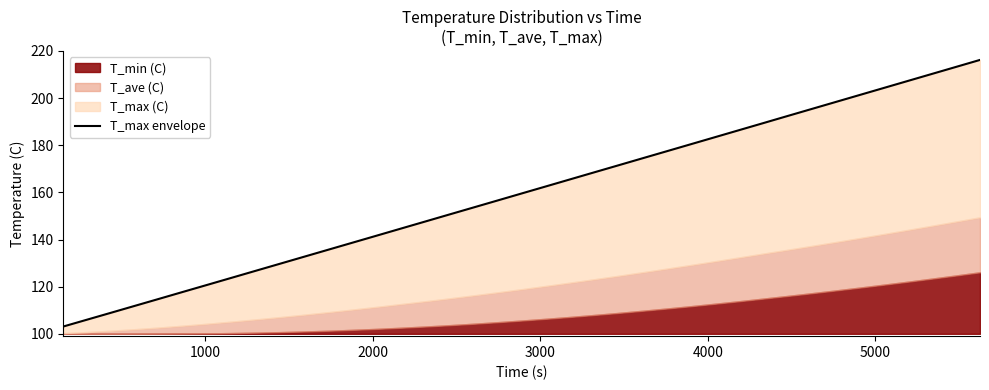

Reading left to right, extract all data points from this chart.

103.1	106.0	108.8	111.9	114.8	117.9	120.8	123.7	126.8	129.7	132.8	135.7	138.5	141.6	144.5	147.6	150.5	153.4	156.5	159.4	162.5	165.4	168.3	171.4	174.3	177.4	180.3	183.2	186.3	189.2	192.4	195.3	198.2	201.3	204.2	207.3	210.2	213.1	216.2